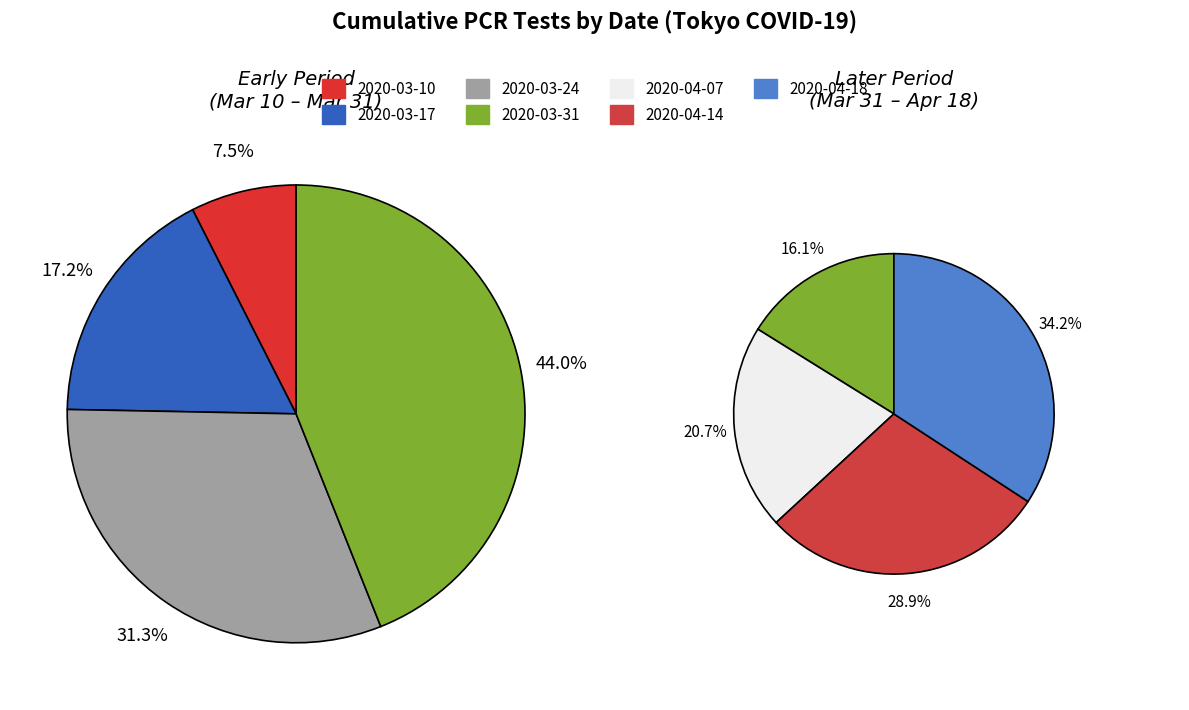

Is 2020-03-31 the majority of the pie?

No